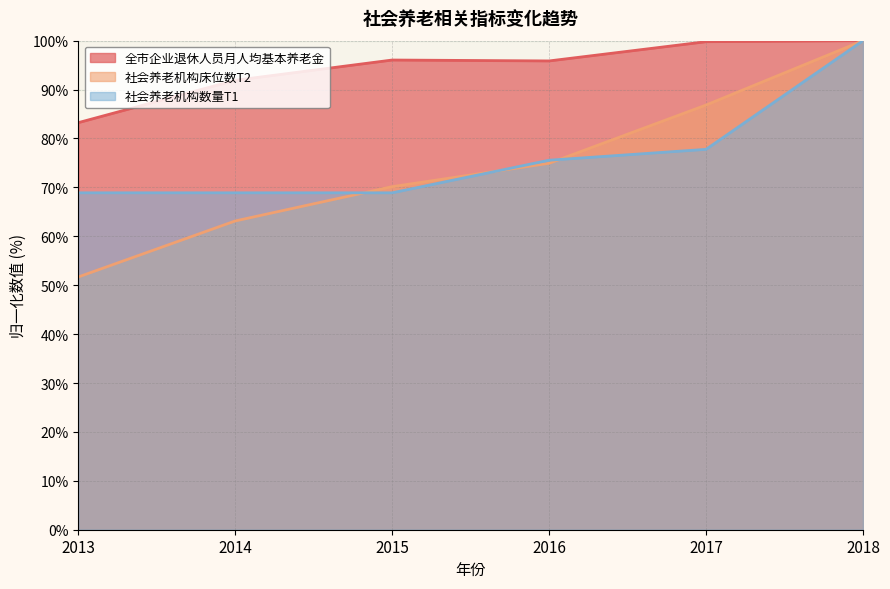

What is the maximum value shown in the chart?

100.0